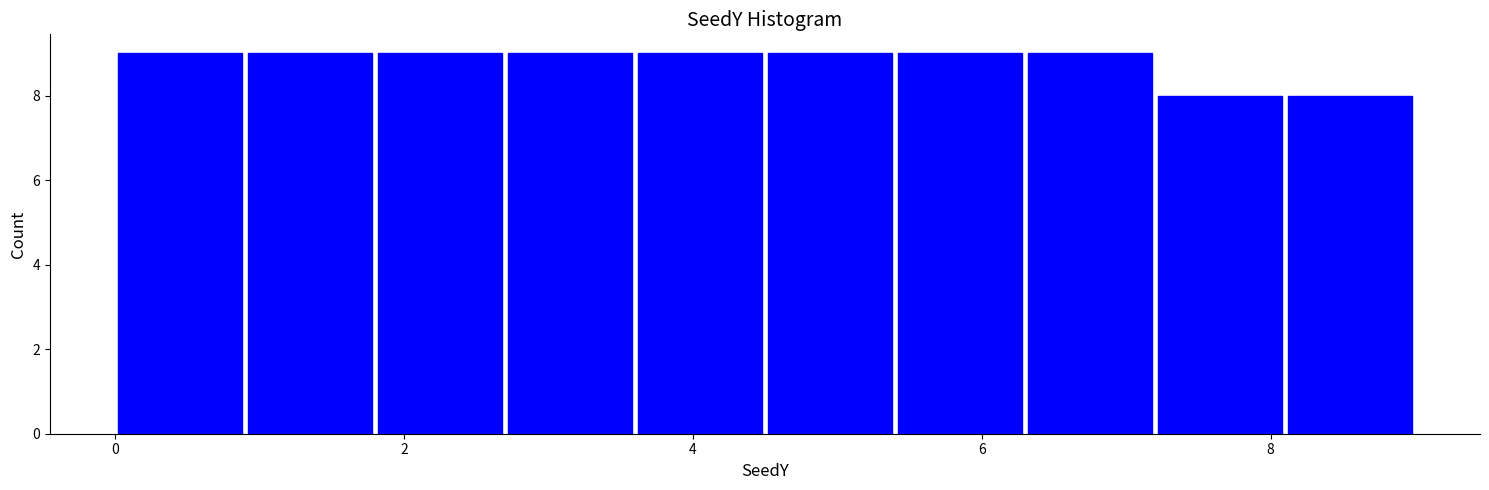

Reading left to right, transcribe this chart: for each bar, give the range it covers on the x-axis and its height. Neither the bar edges nor the heights are printed on the chart, so give them approximately, as read against the axes.

0.0 to 0.9: 9
0.9 to 1.8: 9
1.8 to 2.7: 9
2.7 to 3.6: 9
3.6 to 4.5: 9
4.5 to 5.4: 9
5.4 to 6.3: 9
6.3 to 7.2: 9
7.2 to 8.1: 8
8.1 to 9.0: 8